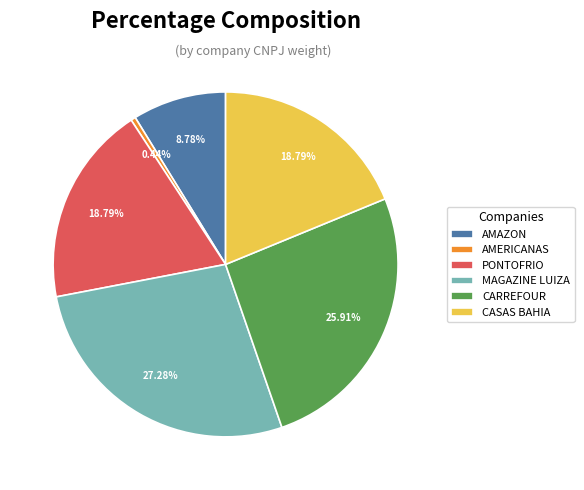

To the nearest percent, what is the average slice percentage?

17%